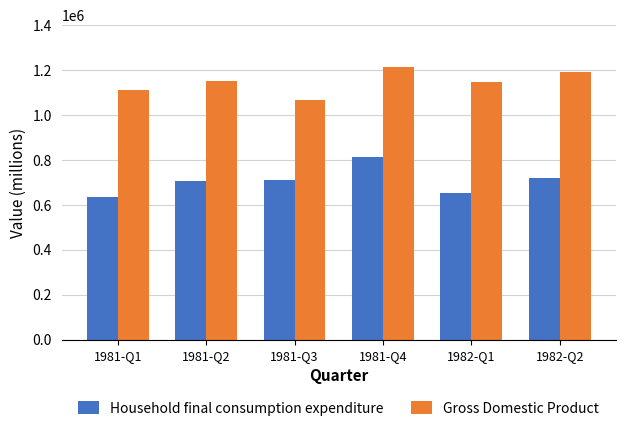

What are all the series names shown in the legend?

Household final consumption expenditure, Gross Domestic Product